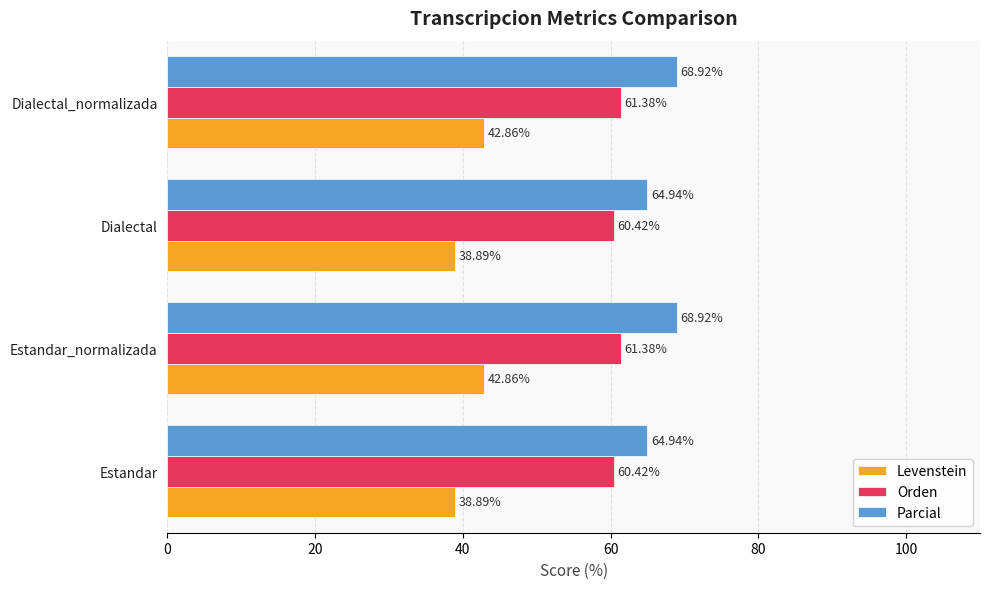

What is the difference between the second highest and second lowest values in the Levenstein series?

4.0